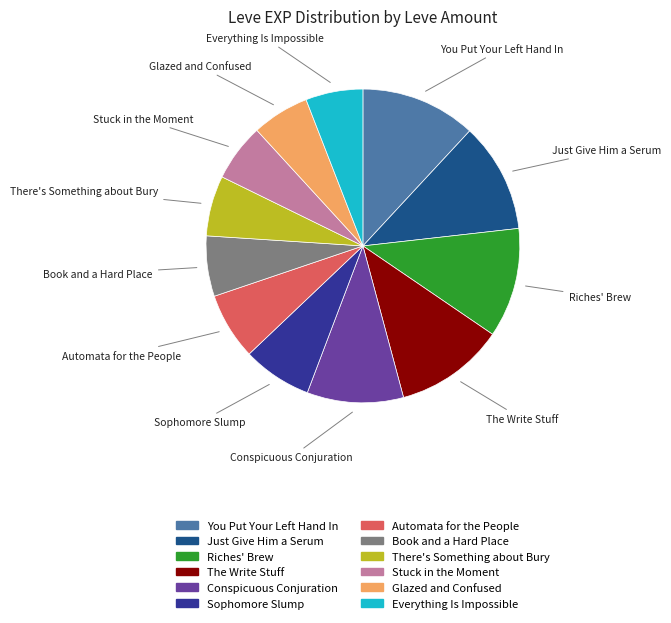

Is there a majority slice in this chart?

No